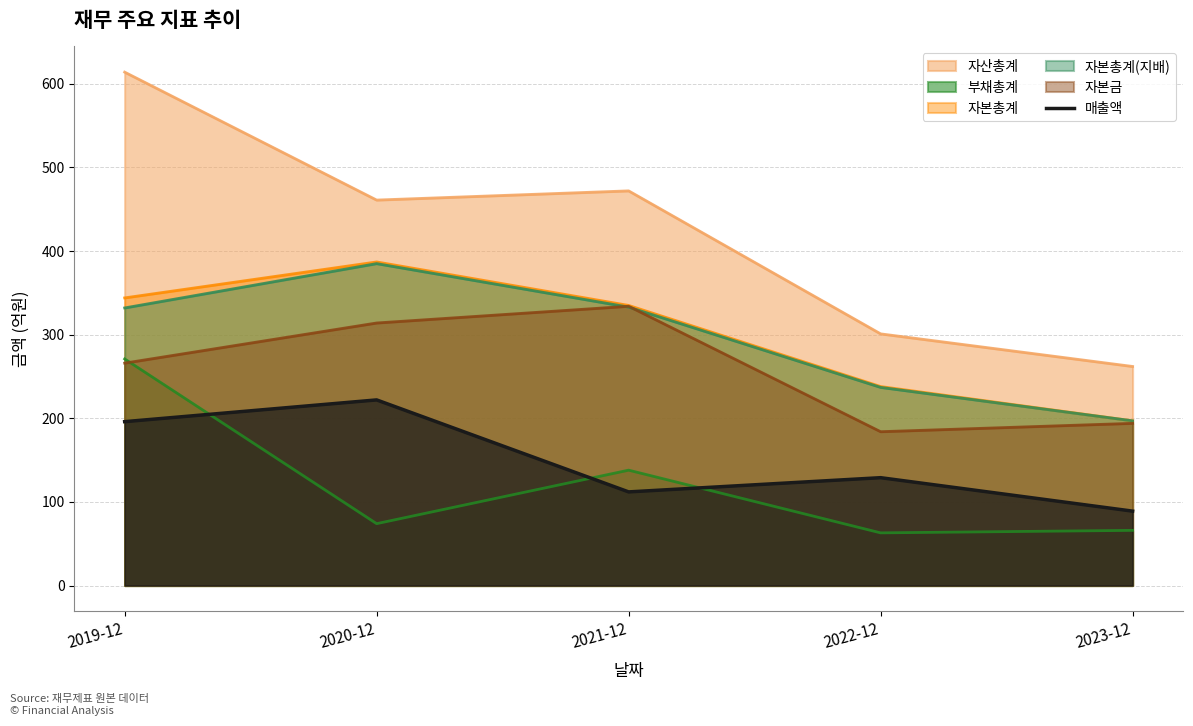

Between 2022-12 and 2020-12, which is larger?

2020-12